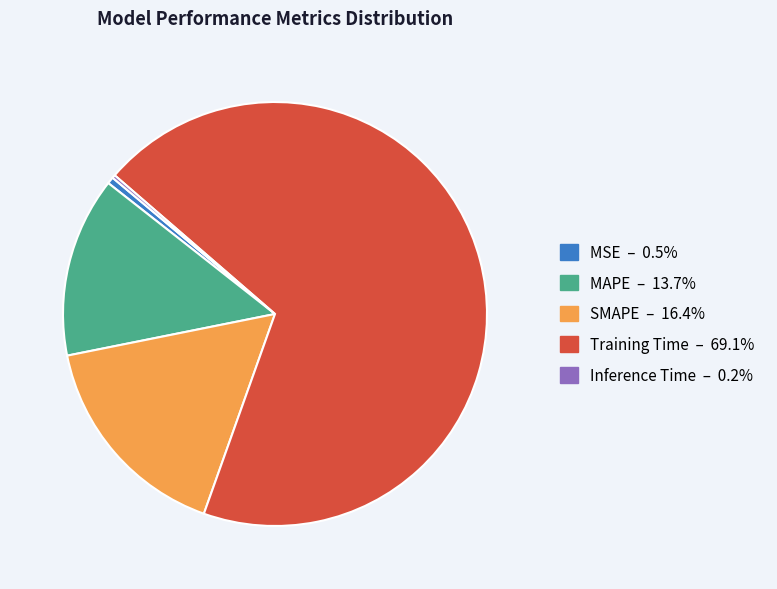

What is the majority slice?

Training Time